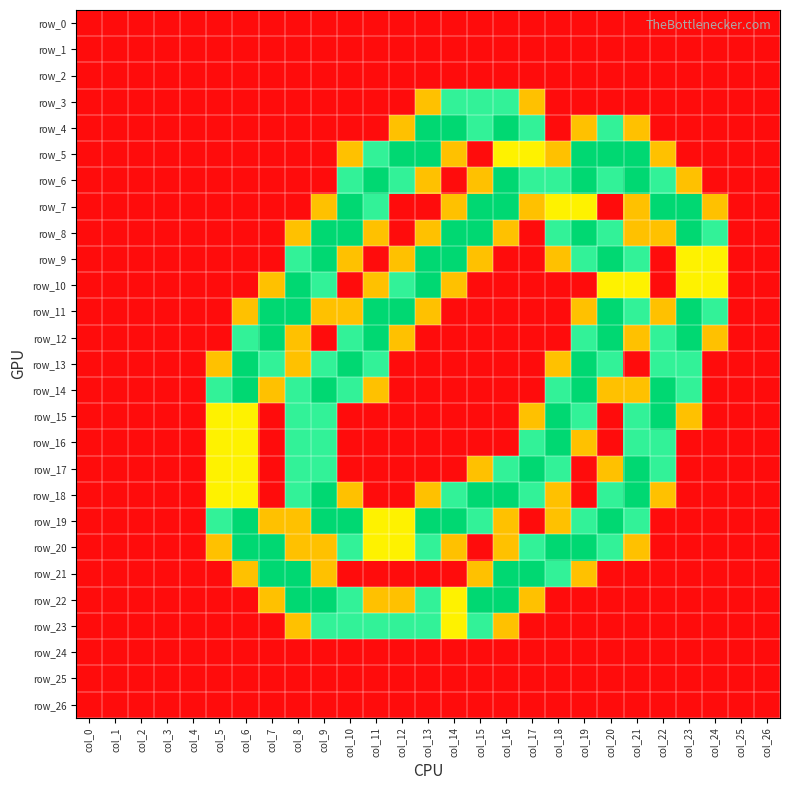

At which label does row_20 reach its minimum?

col_0